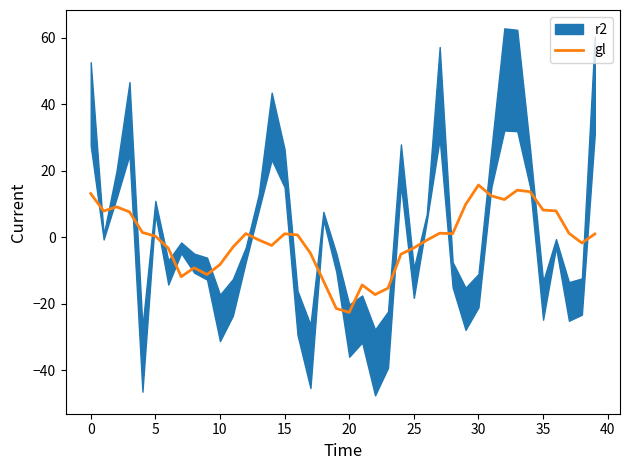

What is the difference between the maximum and second lowest values?

37.1